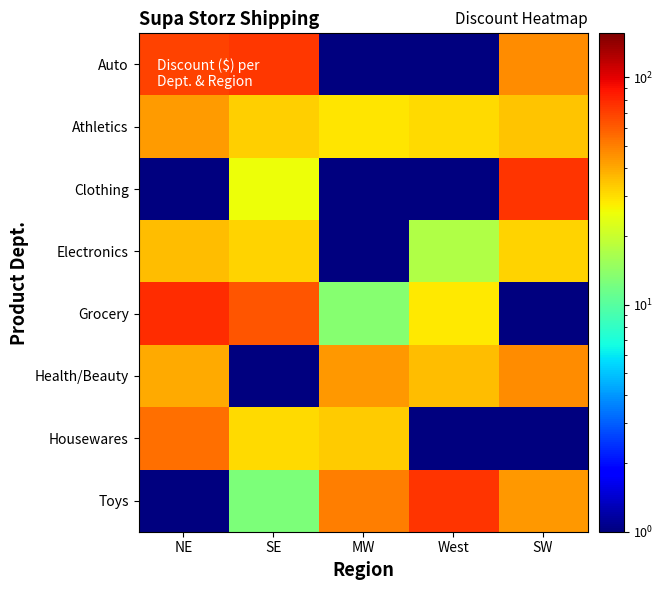

At which category does the chart reach its peak across all series?

NE